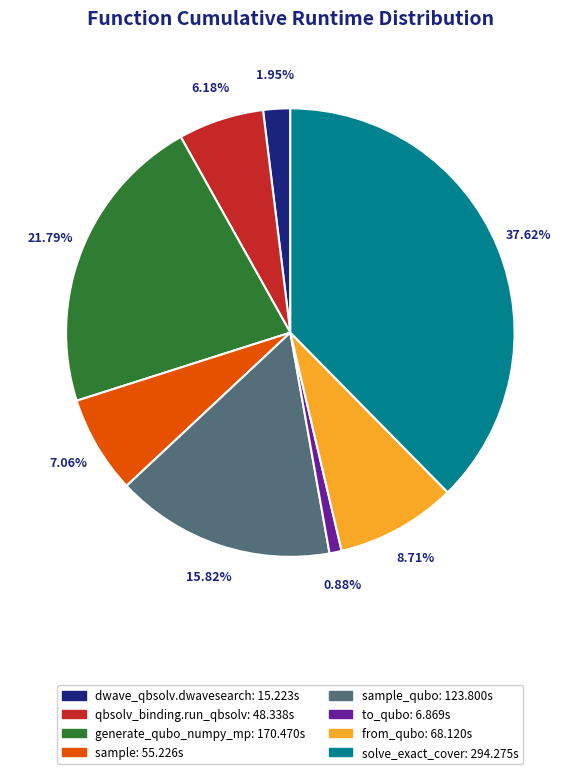

How many segments does this pie chart have?

8